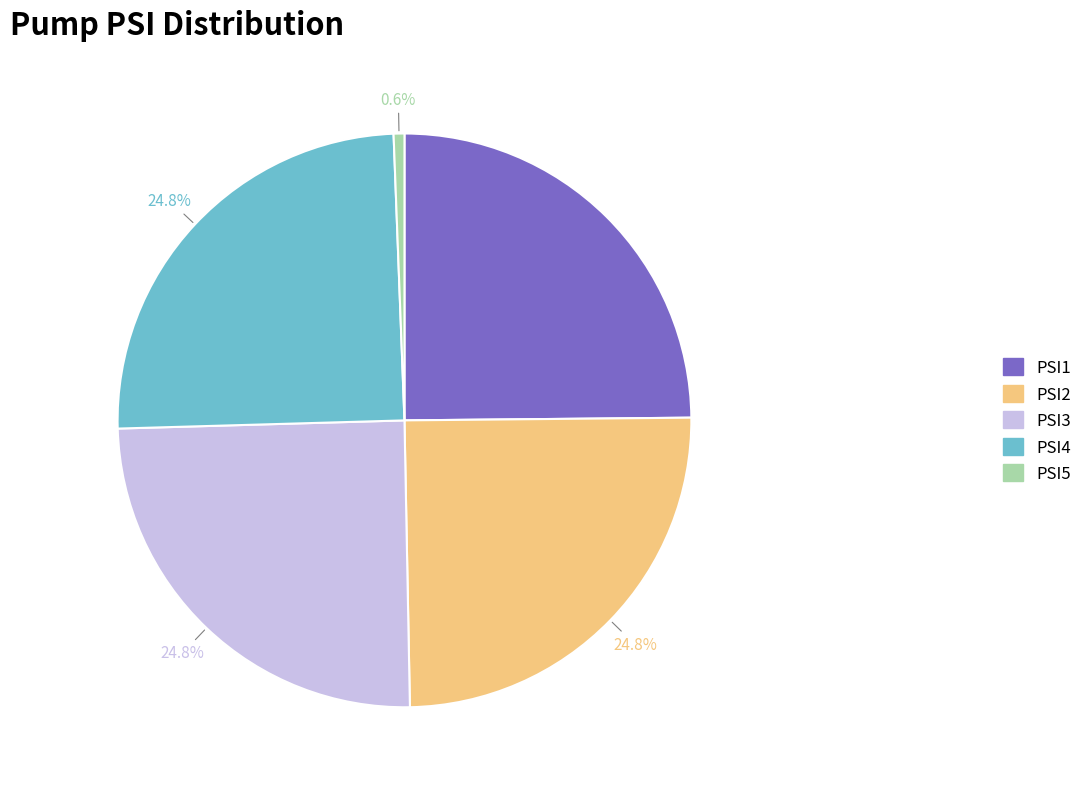

To the nearest percent, what is the difference between the largest and smallest slice percentages?

24%